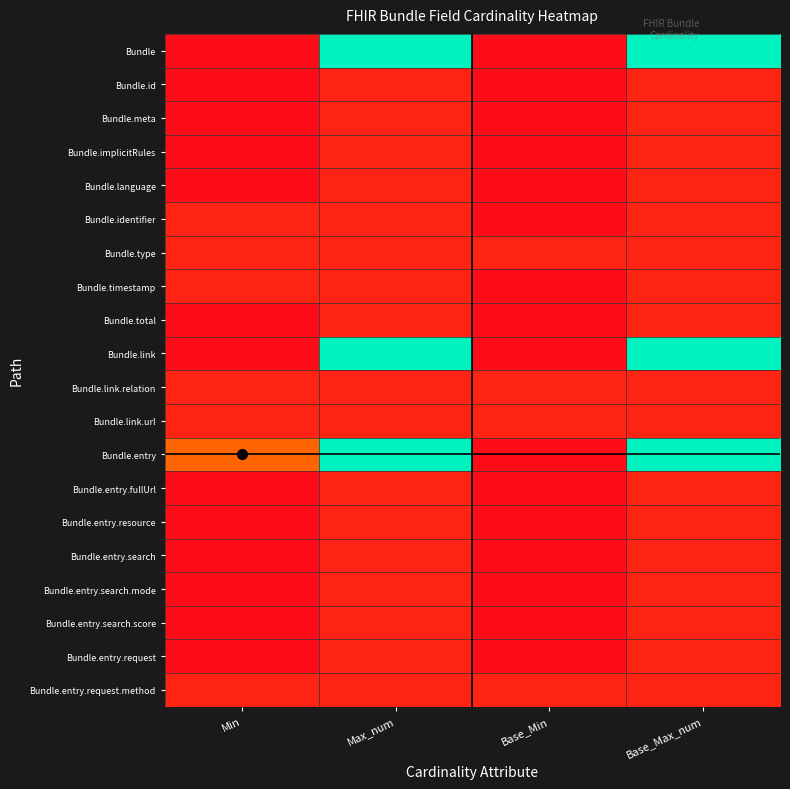

Which label corresponds to the largest value in the chart?

Max_num